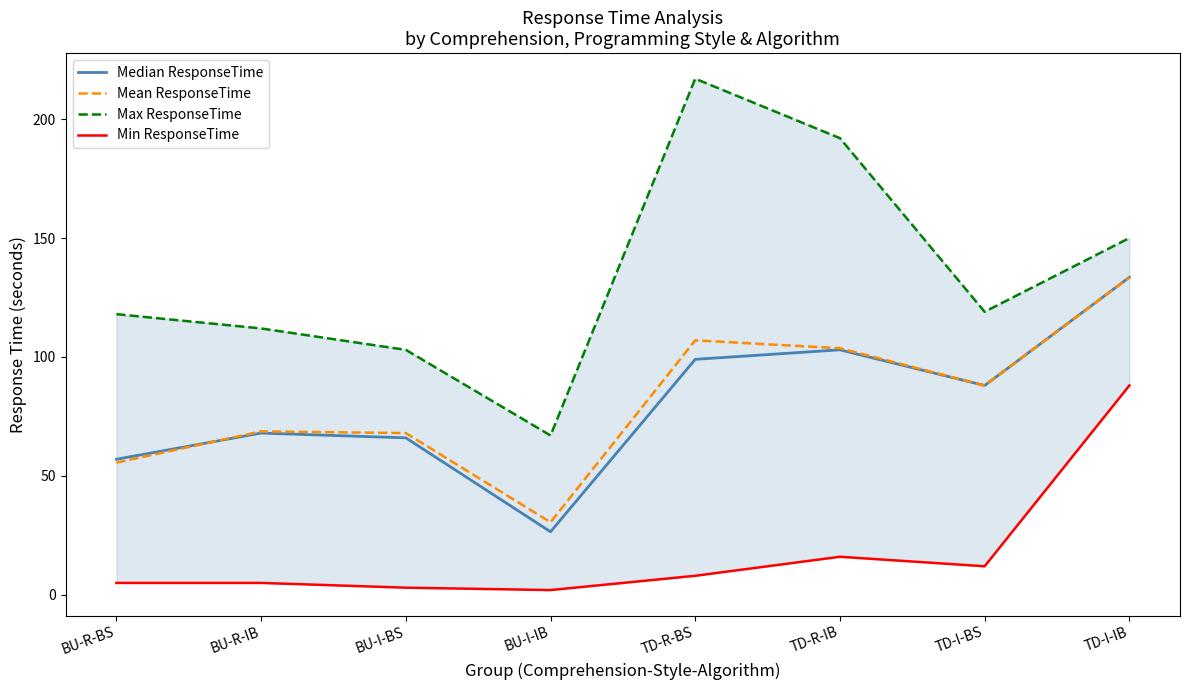

What is the total value across all series at TD-R-BS?

431.0